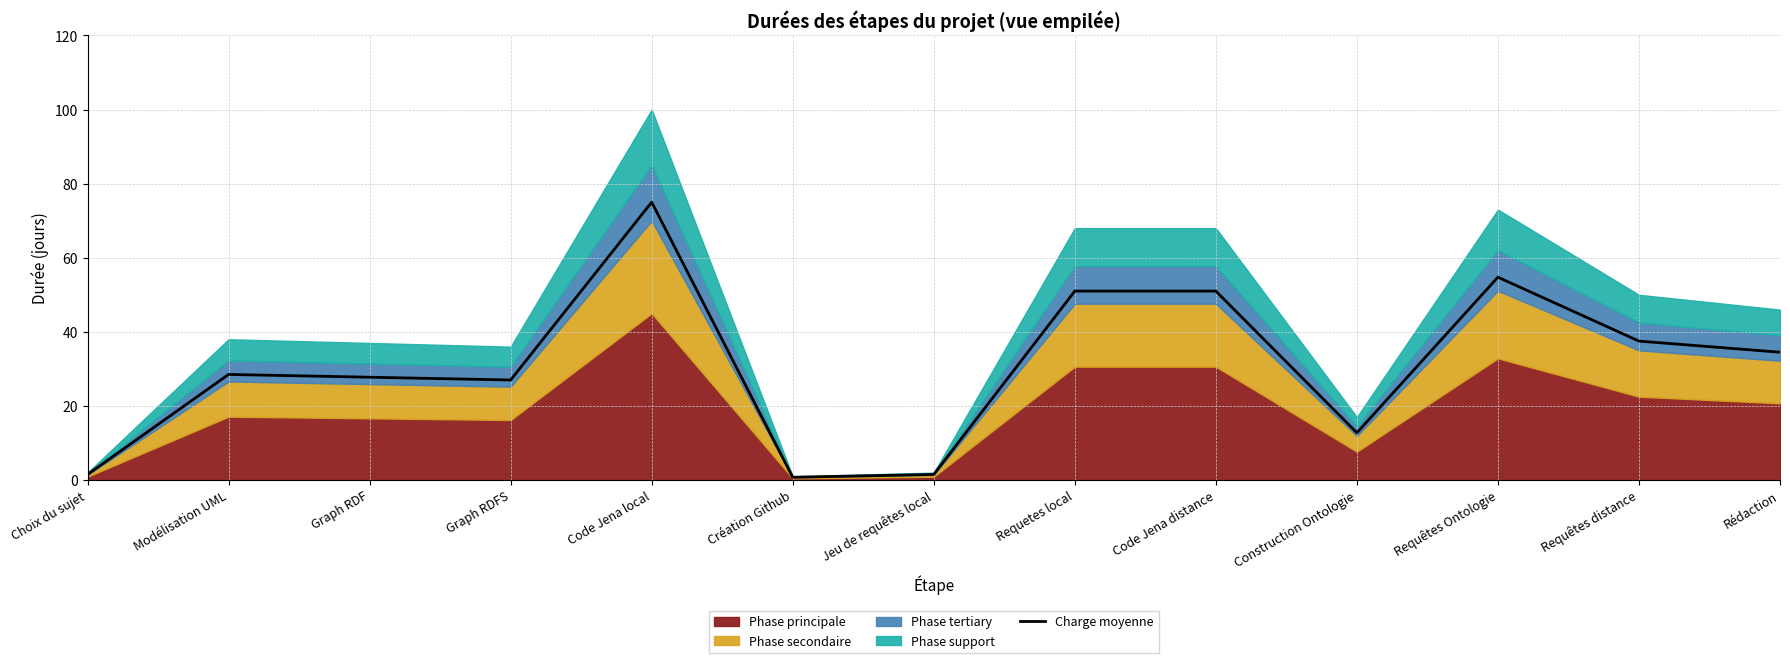

At which category does the data reach its first local valley?

Graph RDFS